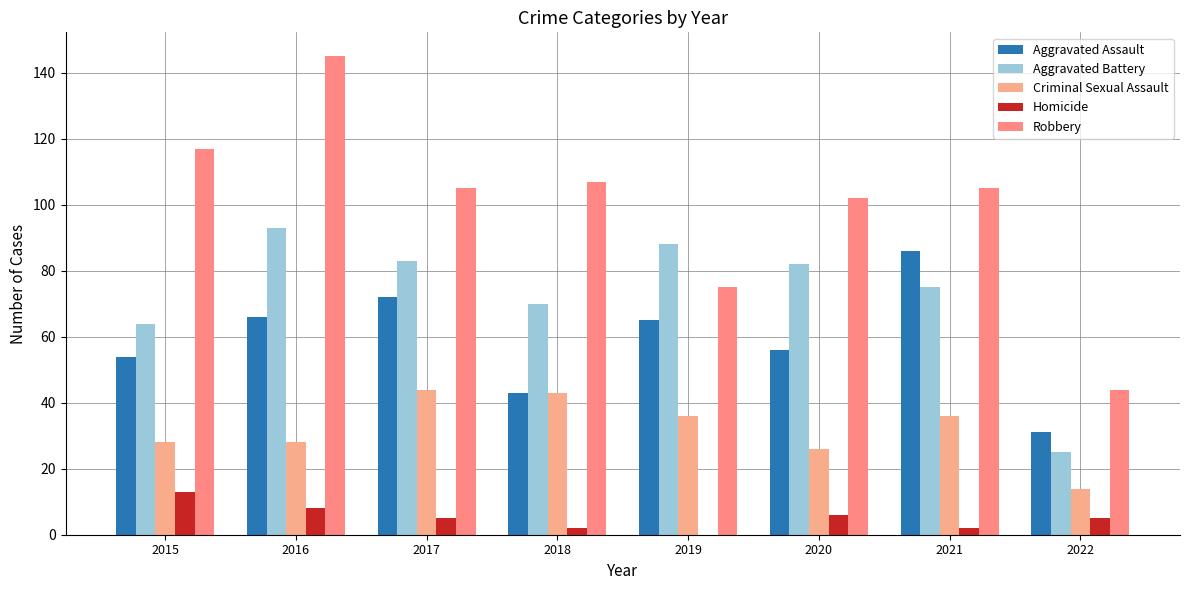

Reading left to right, transcribe all the data shown in this chart.

Aggravated Assault: 2015=54	2016=66	2017=72	2018=43	2019=65	2020=56	2021=86	2022=31
Aggravated Battery: 2015=64	2016=93	2017=83	2018=70	2019=88	2020=82	2021=75	2022=25
Criminal Sexual Assault: 2015=28	2016=28	2017=44	2018=43	2019=36	2020=26	2021=36	2022=14
Homicide: 2015=13	2016=8	2017=5	2018=2	2019=0	2020=6	2021=2	2022=5
Robbery: 2015=117	2016=145	2017=105	2018=107	2019=75	2020=102	2021=105	2022=44